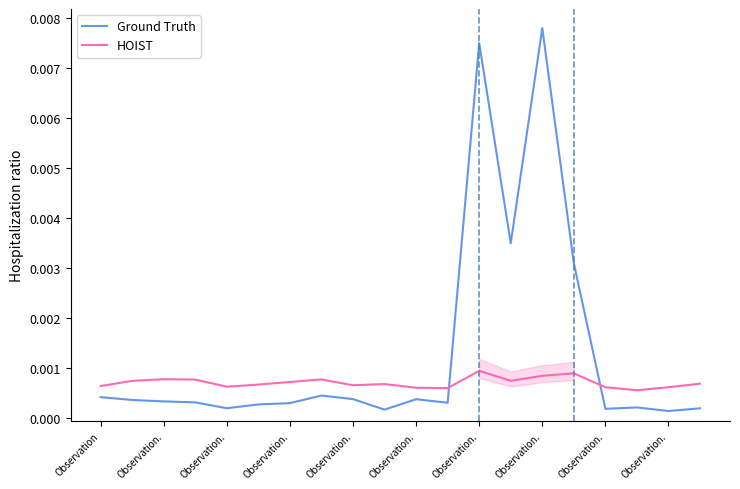

Where is the first local minimum for HOIST?

Observation.